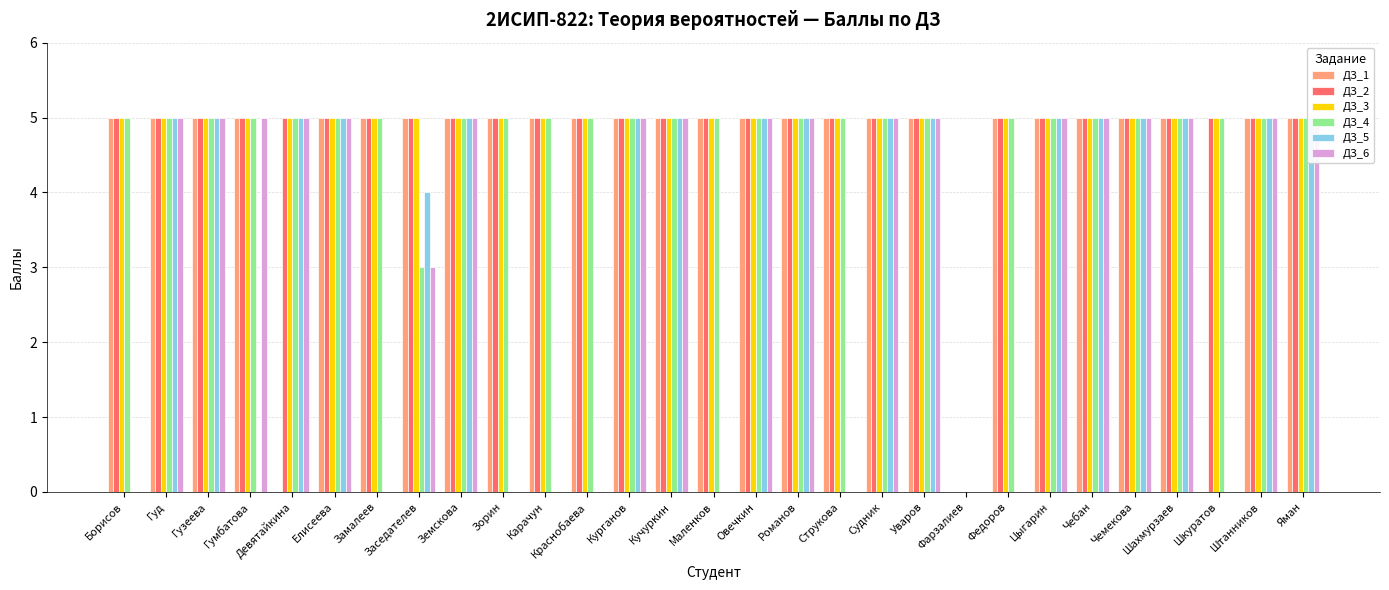

At how many categories does at least one series exceed 4?

28